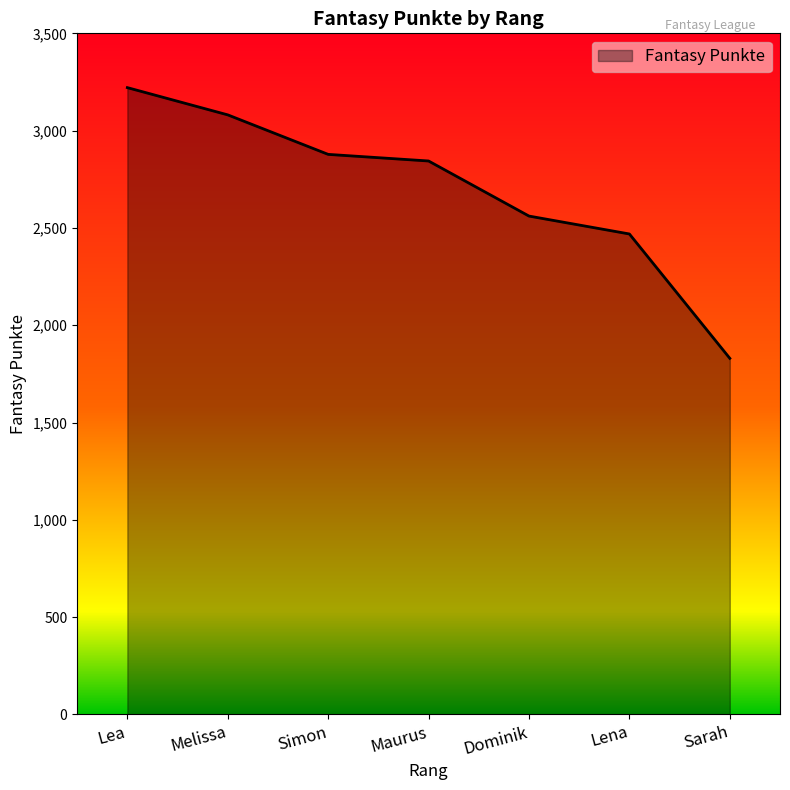

What is the maximum value shown in the chart?

3221